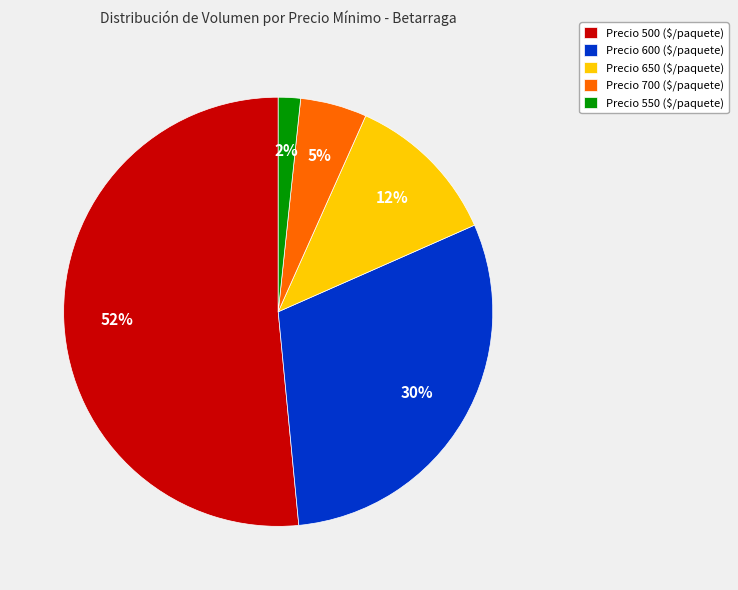

How many segments does this pie chart have?

5